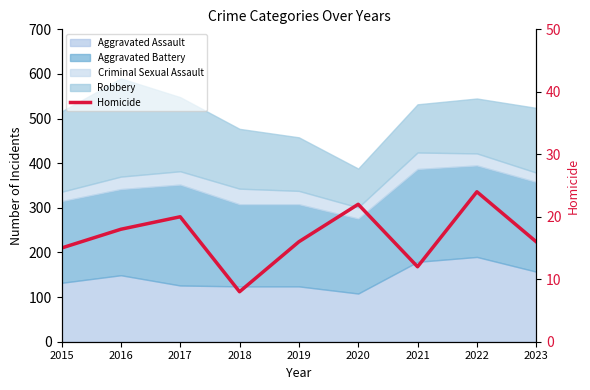

What is the value of the 9th point from the left?

16